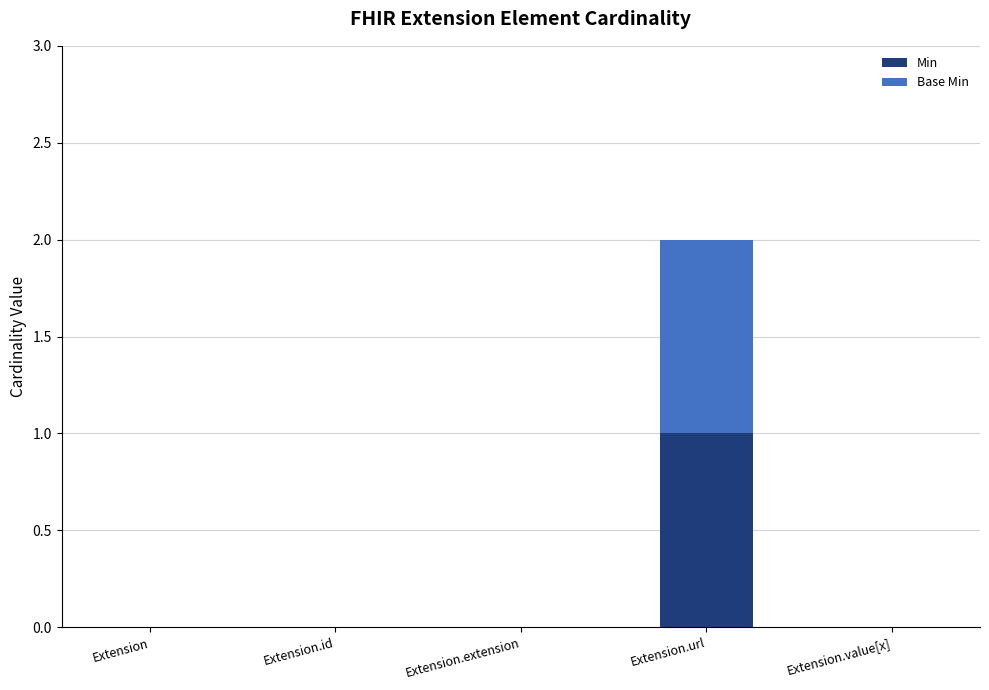

The Min series shows 0 at Extension. True or false?

True